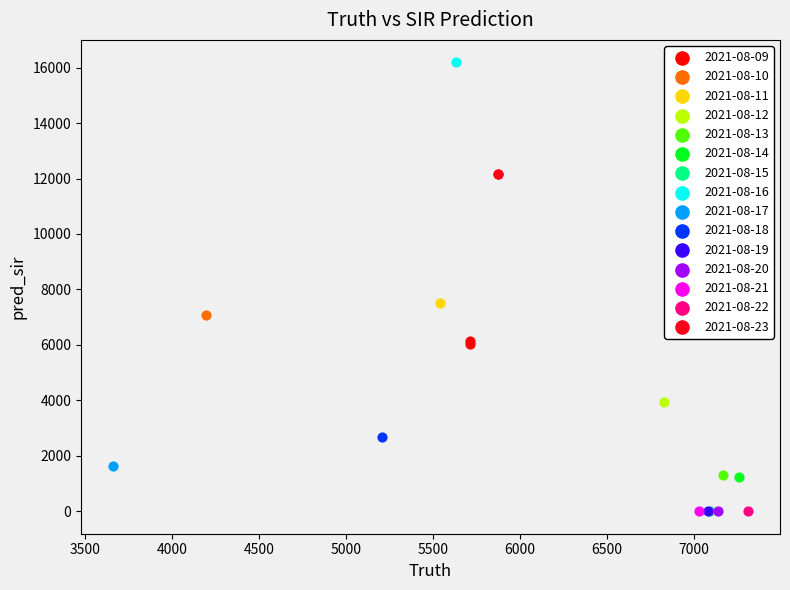

Which series reaches the maximum Y coordinate?

2021-08-16